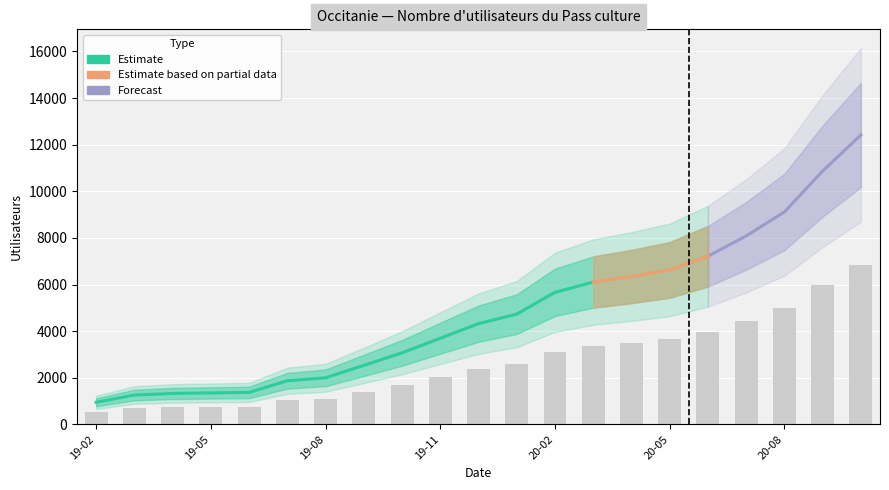

Which has a higher value, 2019-05-31 or 2019-07-31?

2019-07-31